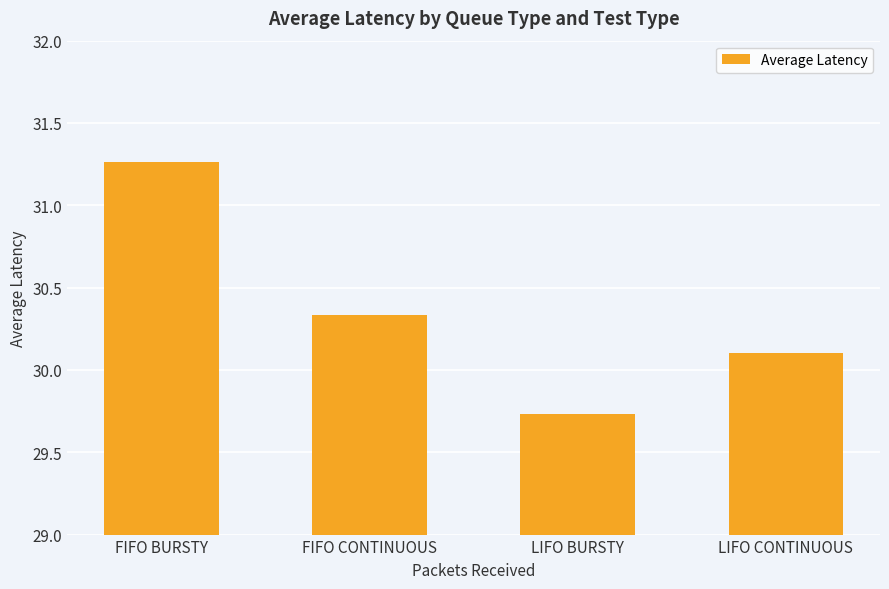

At which label is the value closest to 30?

LIFO CONTINUOUS